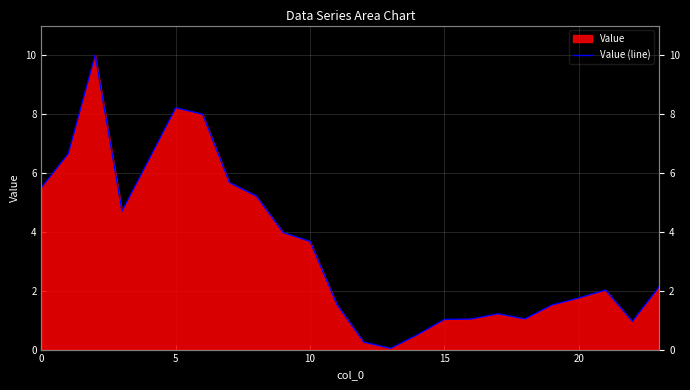

The value at 8 is 5.2. True or false?

True